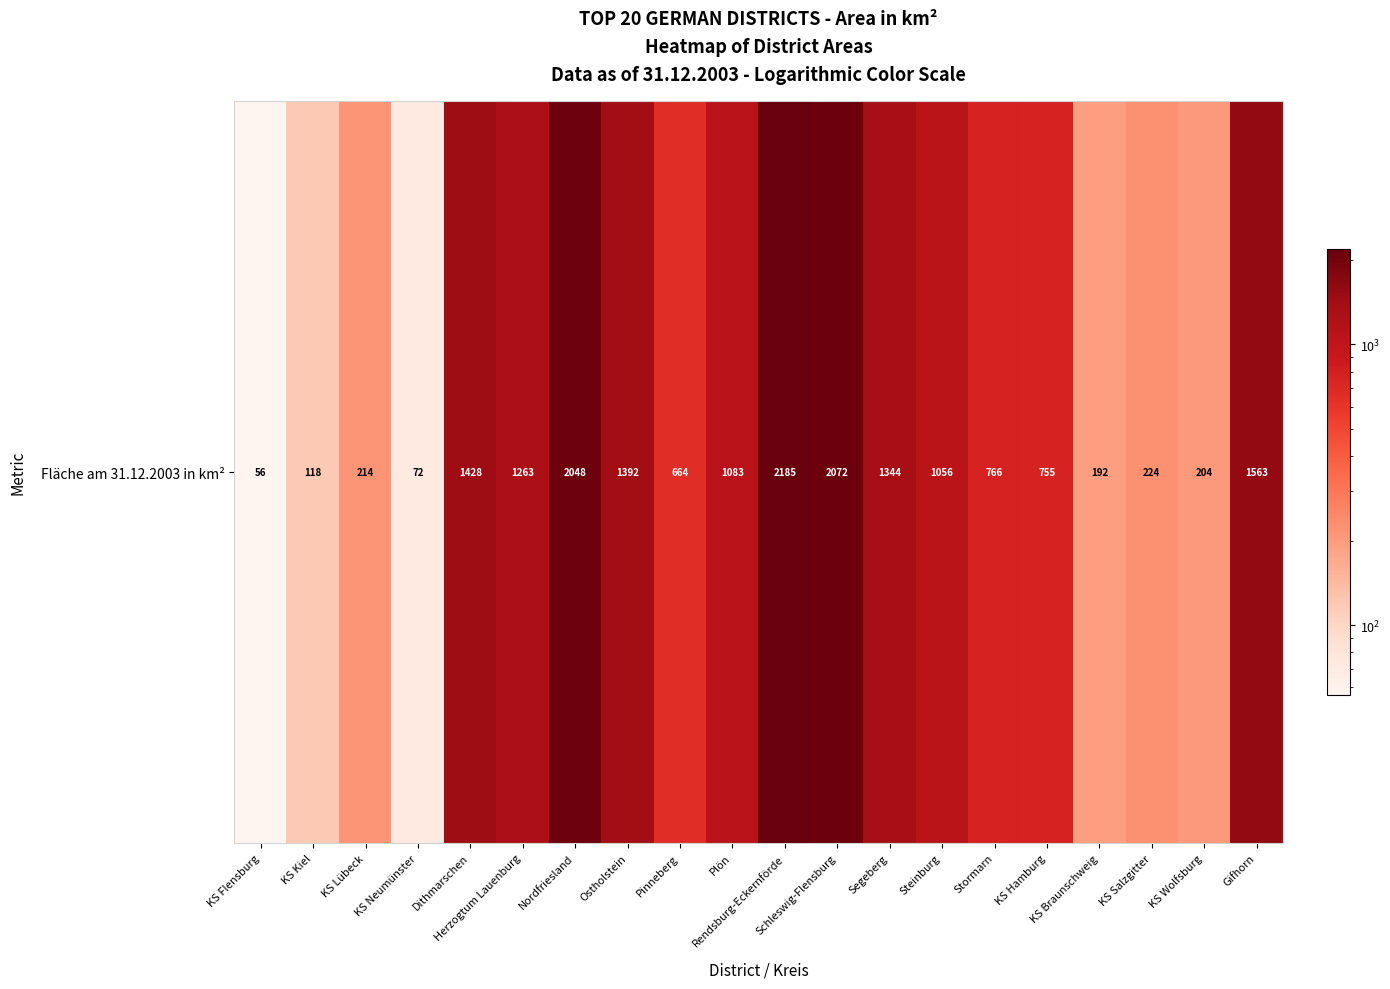

What is the sum of the values at Herzogtum Lauenburg and Segeberg?

2607.5